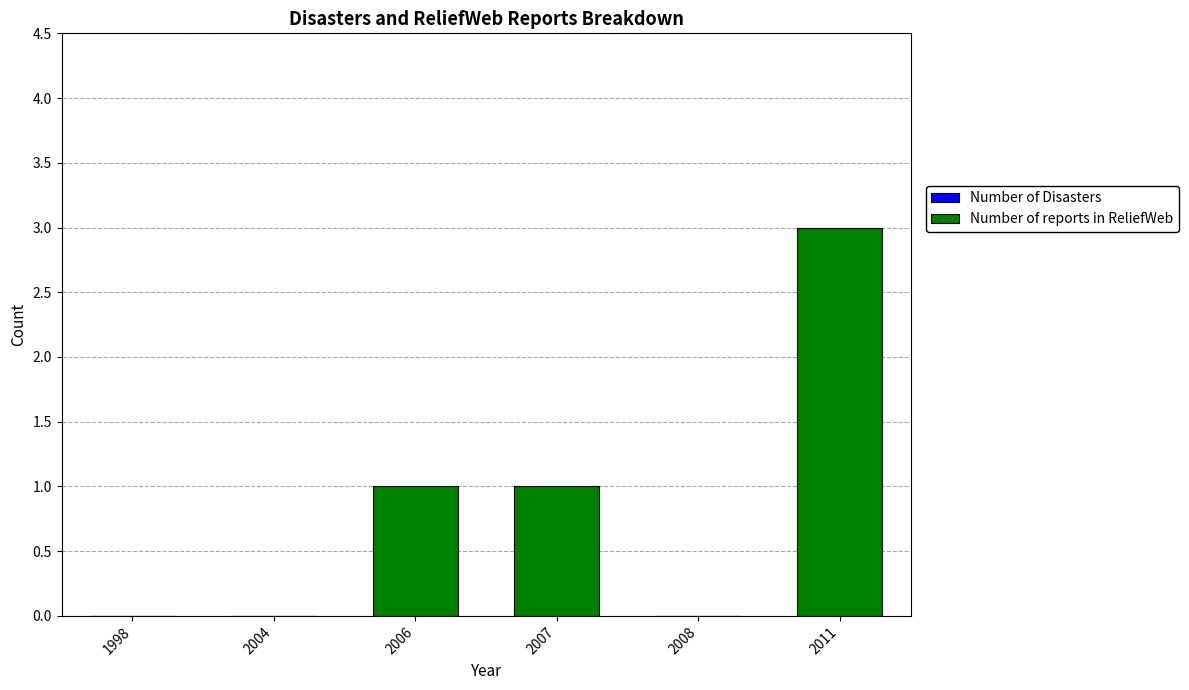

True or false: the data shows 0 at 1998.

True